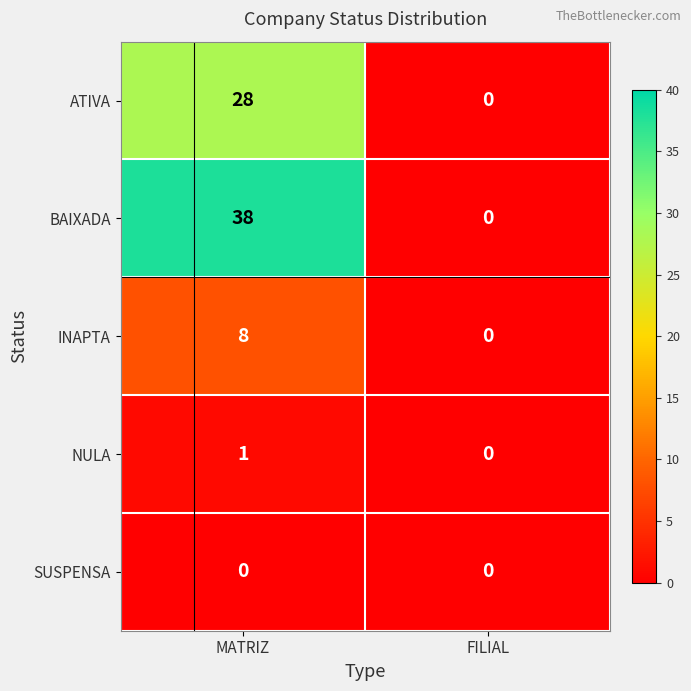

At which label is NULA closest to 0?

FILIAL